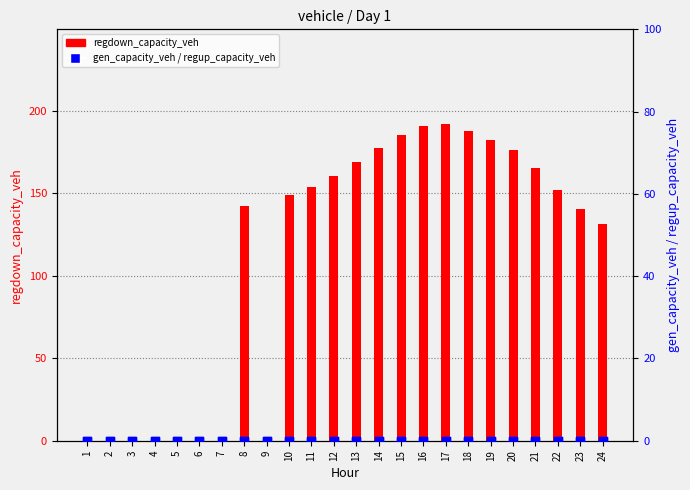

What is the total value across all series at 20?

175.9